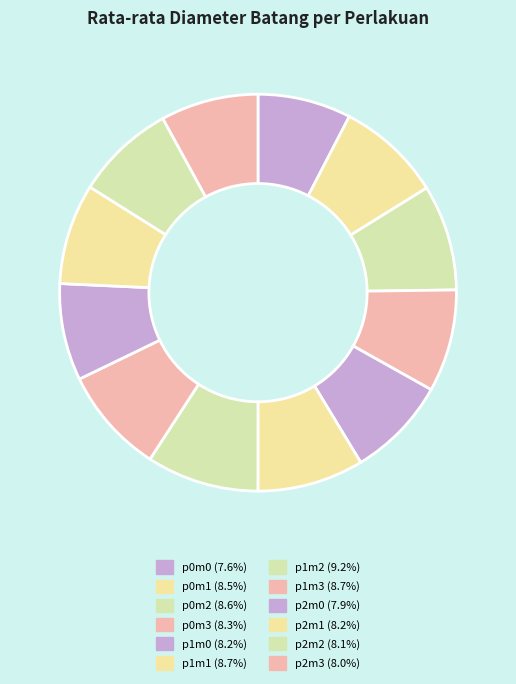

How many segments does this pie chart have?

12